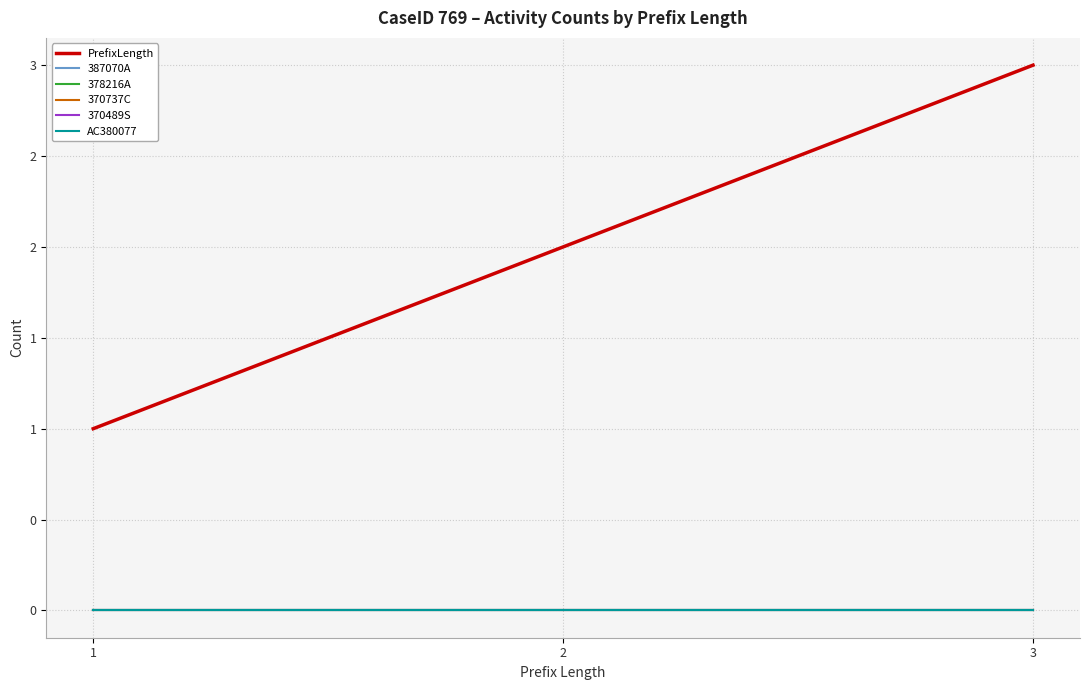

At 2, list the series in order from largest to smallest.

PrefixLength, 387070A, 378216A, 370737C, 370489S, AC380077